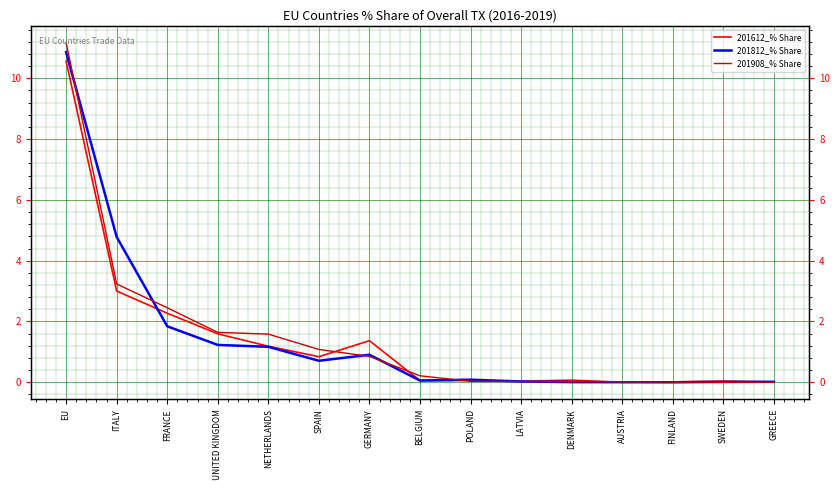

What position from the right is LATVIA?

6